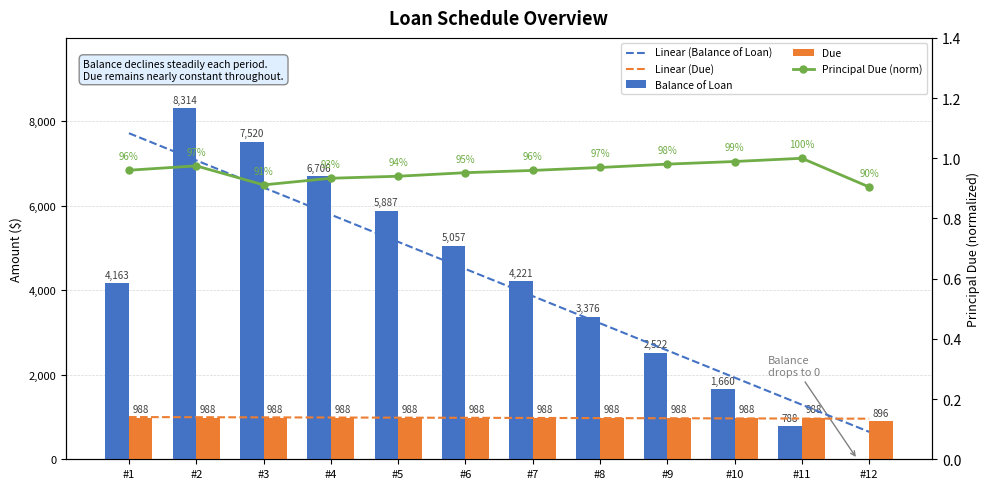

At which label is Principal Due (norm) closest to 0?

#12